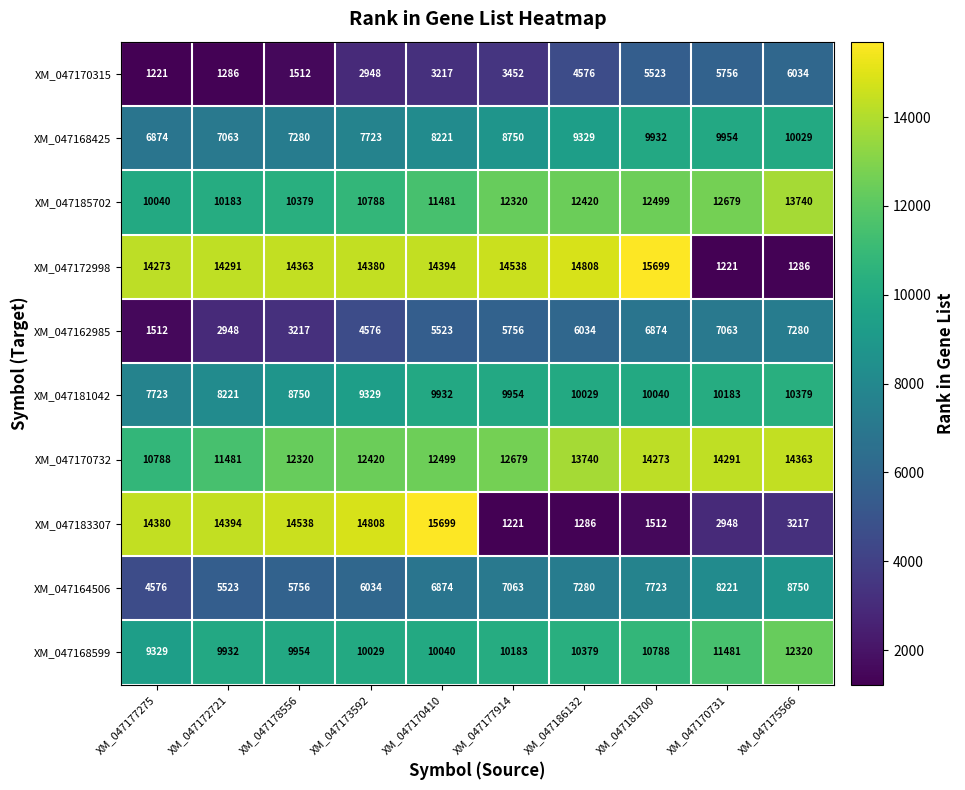

Between XM_047172721 and XM_047175566, which series saw the biggest shift?

XM_047172998